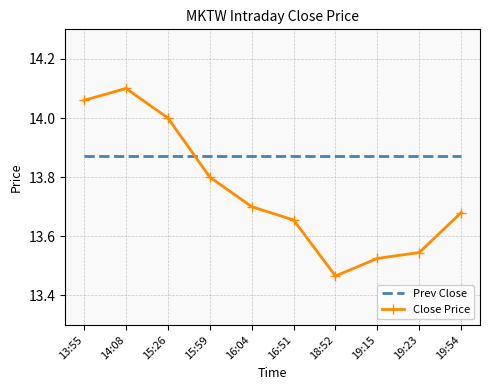

The value of Close Price at 14:08 is 22.1. True or false?

False